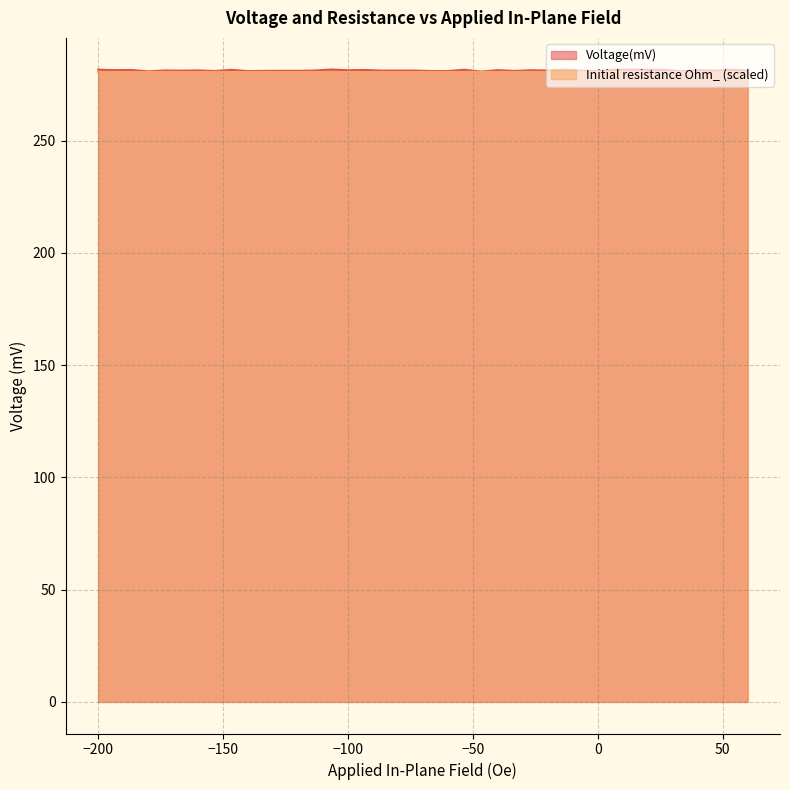

Which series has the widest spread of values?

Voltage(mV)